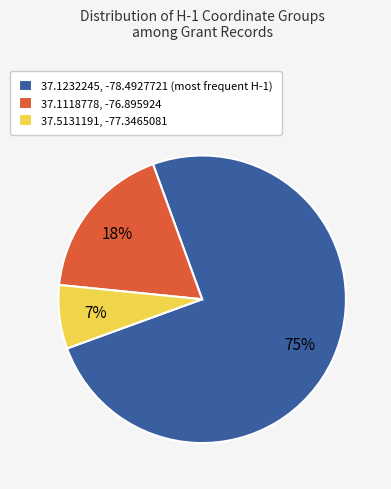

To the nearest percent, what percentage of the pie is 37.1232245, -78.4927721?

75%